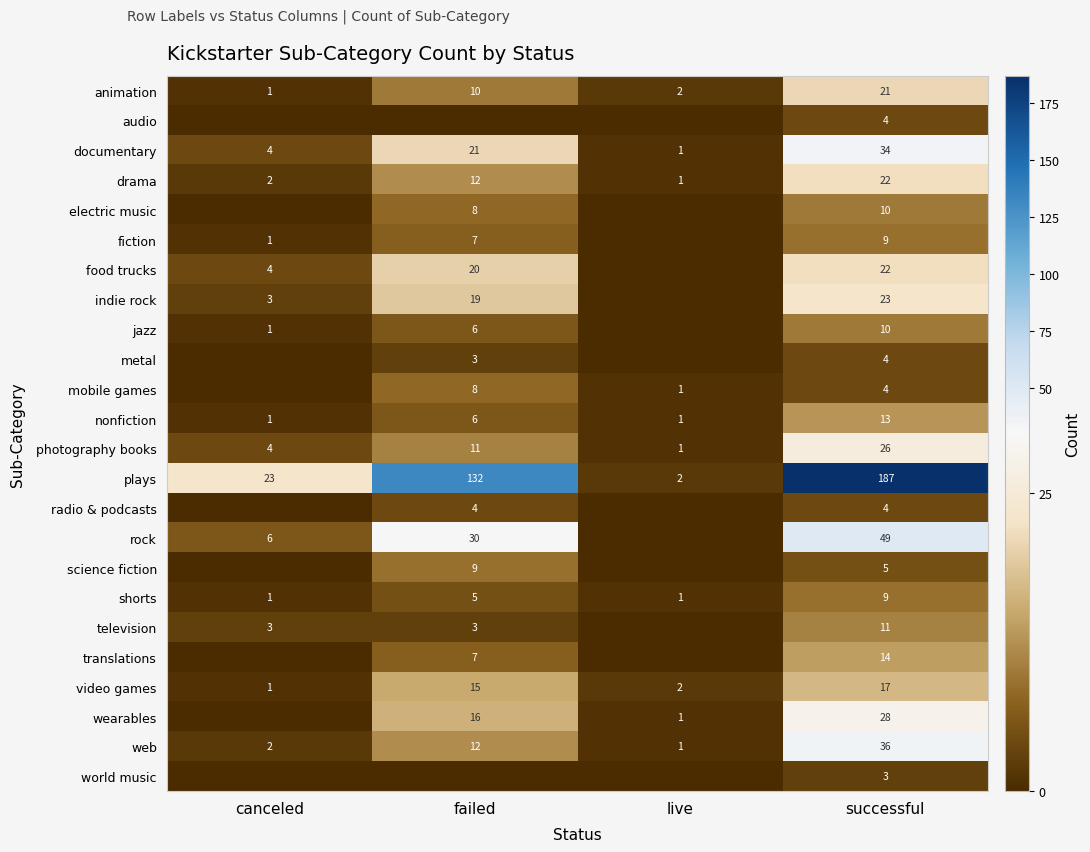

The photography books series shows 4 at canceled. True or false?

True